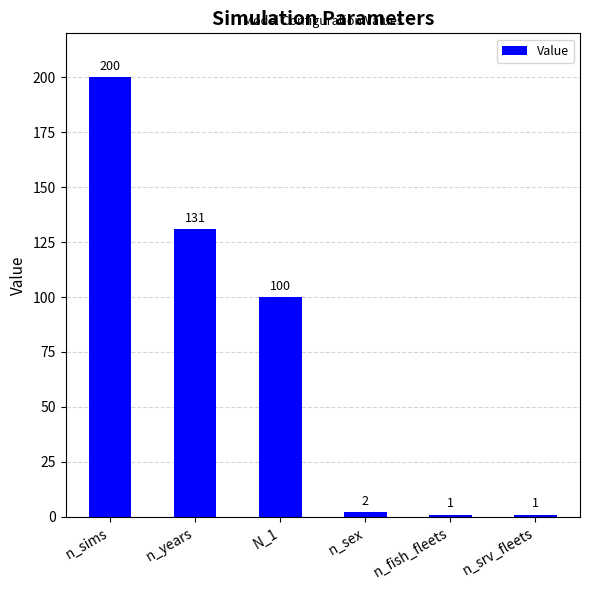

What position from the right is n_sex?

3